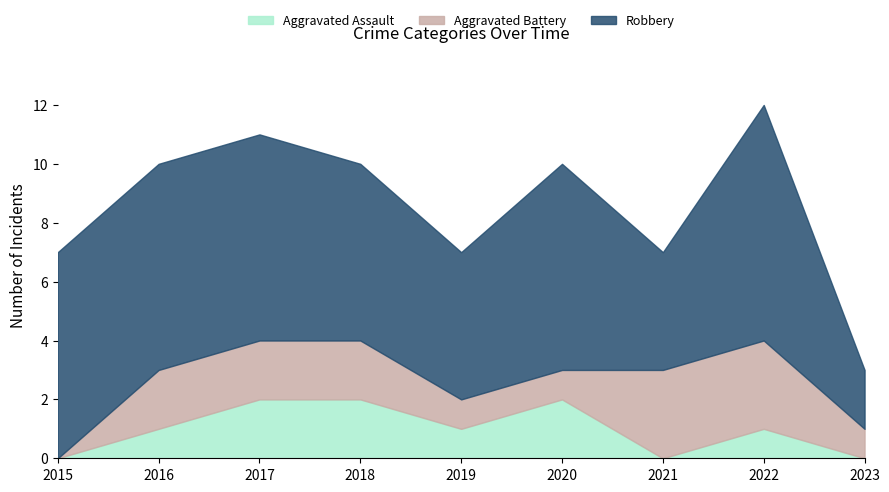

True or false: Aggravated Assault and Robbery intersect in this chart.

False